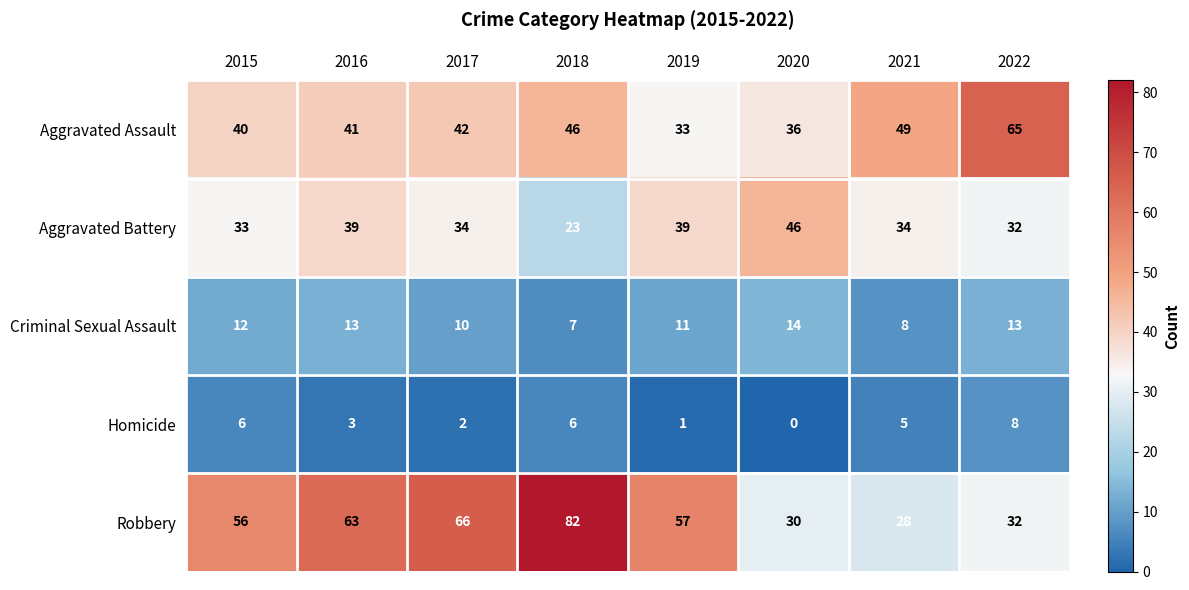

Which series has the largest total across all categories?

Robbery